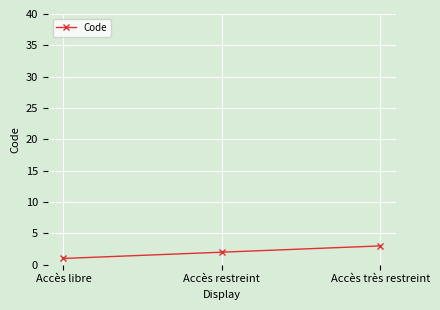

The chart shows a value of 1 at Accès très restreint. True or false?

False